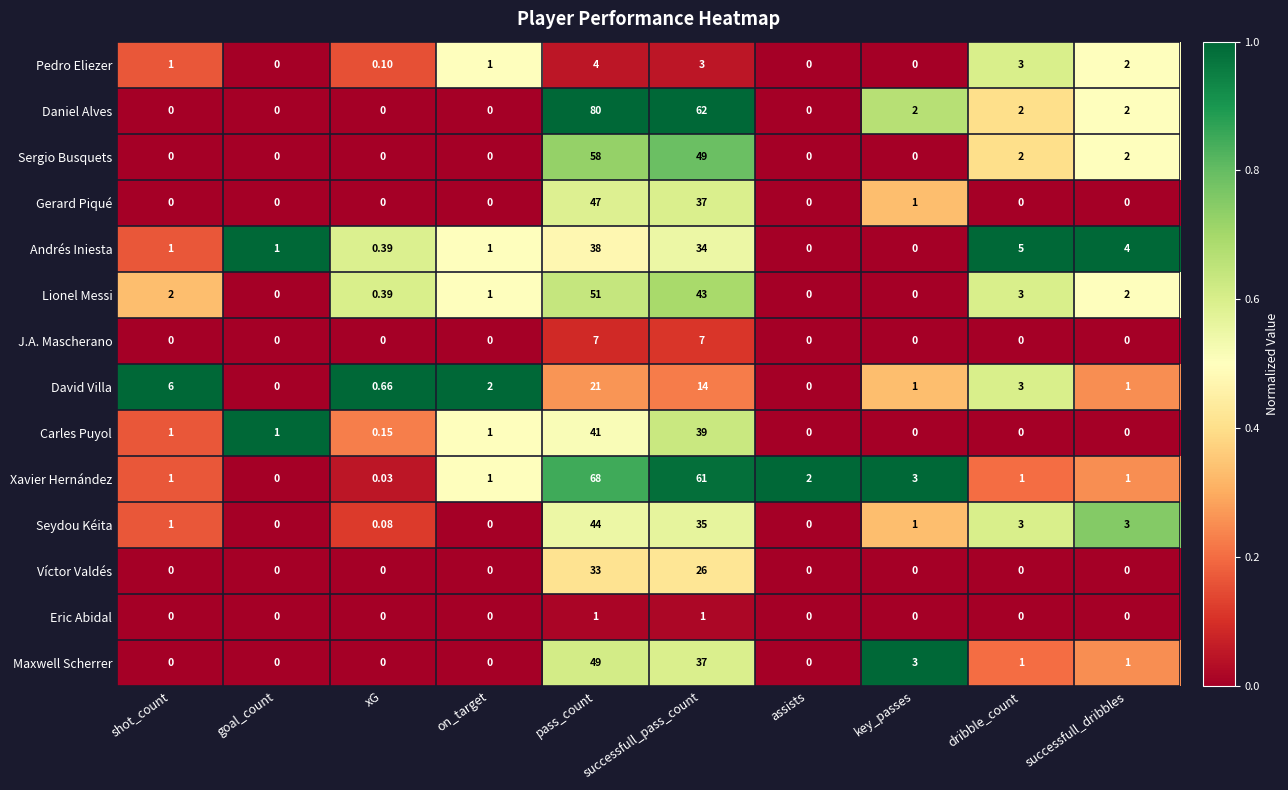

Rank the series by their maximum value, from highest to lowest.

Daniel Alves, Xavier Hernández, Sergio Busquets, Lionel Messi, Maxwell Scherrer, Gerard Piqué, Seydou Kéita, Carles Puyol, Andrés Iniesta, Víctor Valdés, David Villa, J.A. Mascherano, Pedro Eliezer, Eric Abidal